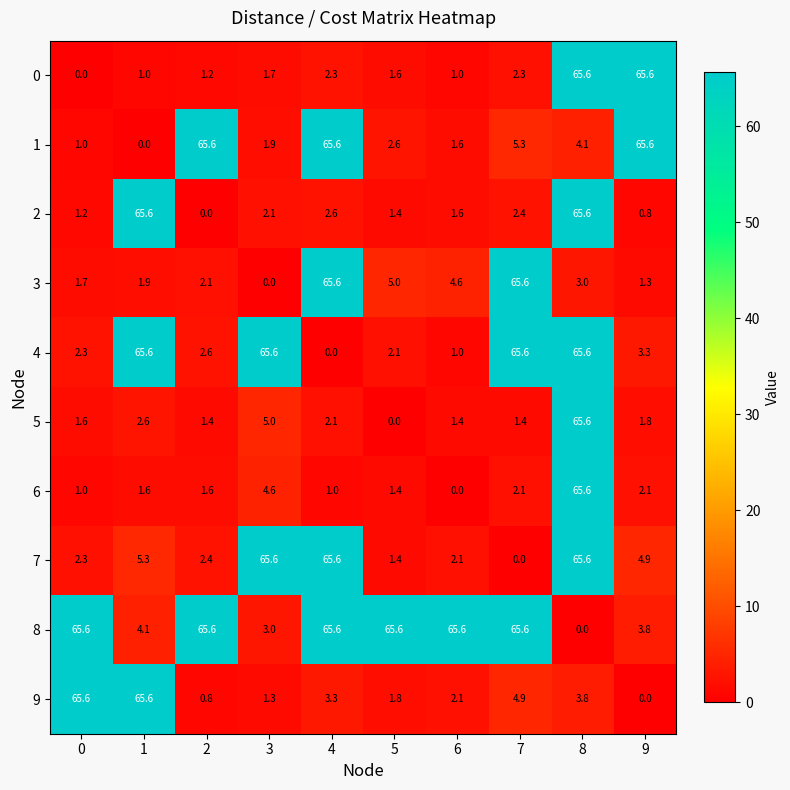

Count the number of data series in this chart.

10